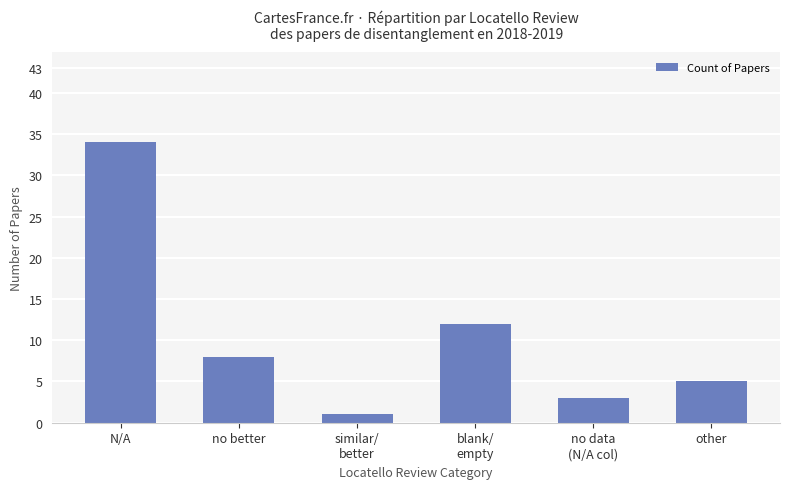

What is the minimum value shown in the chart?

1